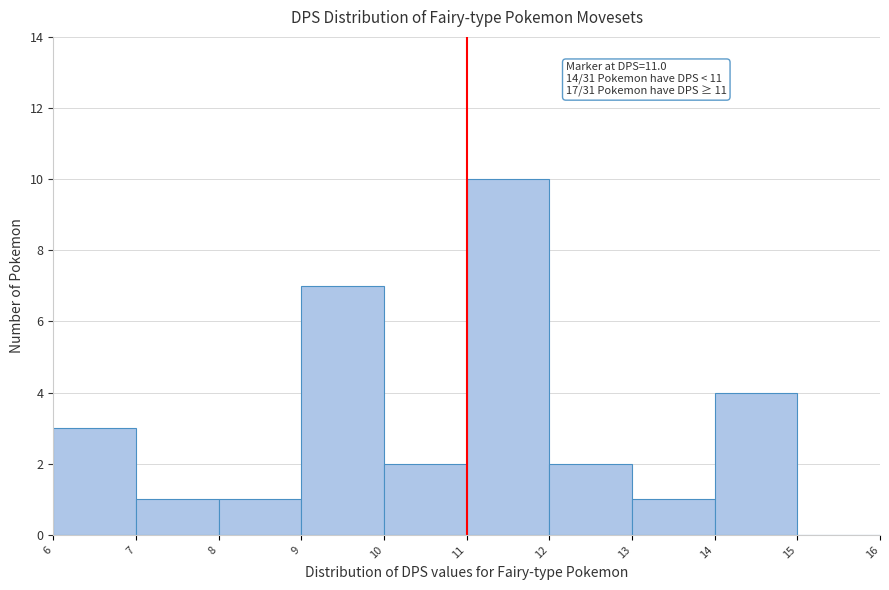

Which range on the x-axis has the tallest bar?

11 to 12